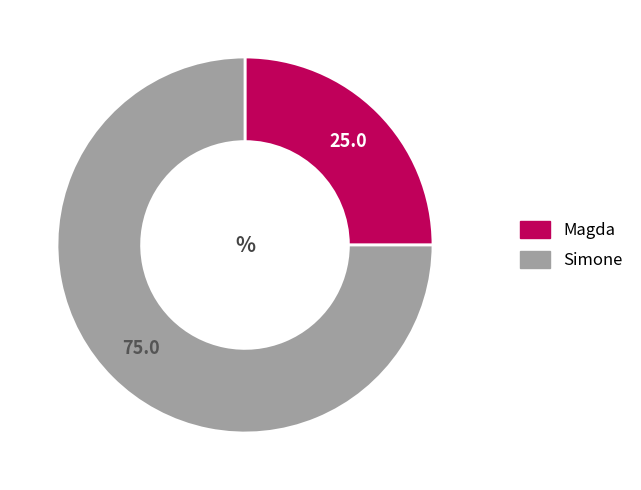

Rank the categories by value from lowest to highest.

Magda, Simone